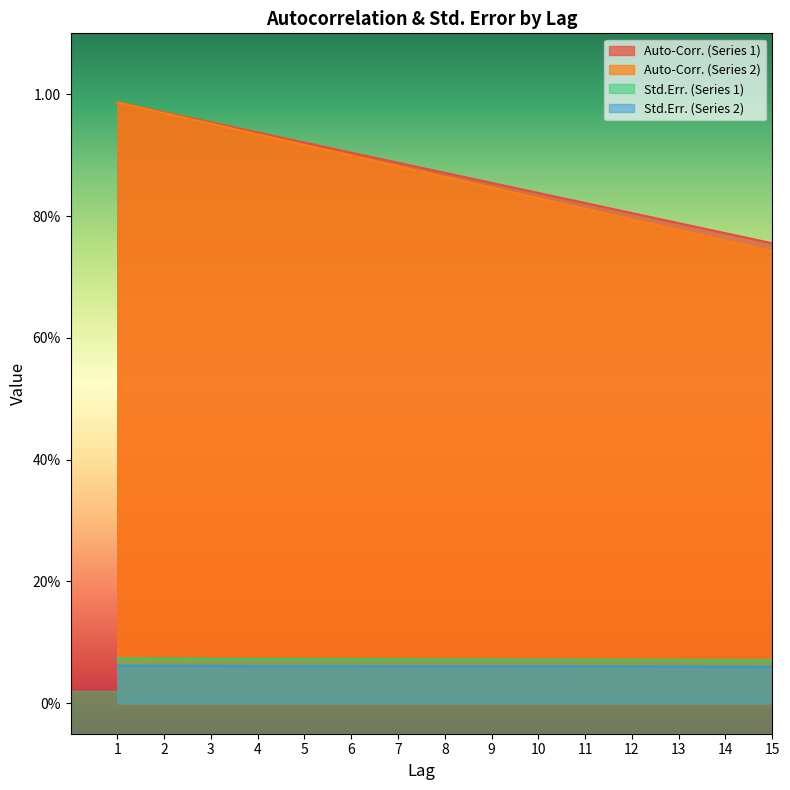

True or false: Std.Err. (Series 2) has more than 1 interior local peaks.

False